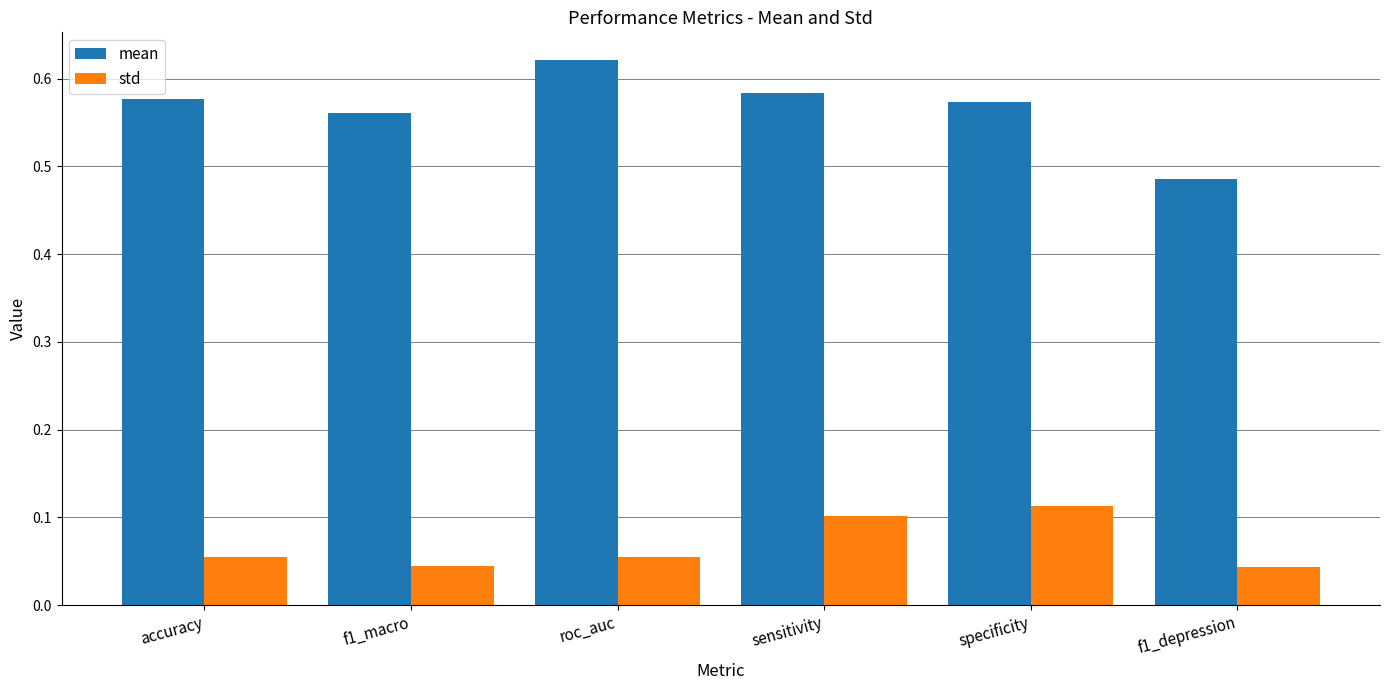

What is the sum of the mean values at roc_auc and accuracy?

1.2